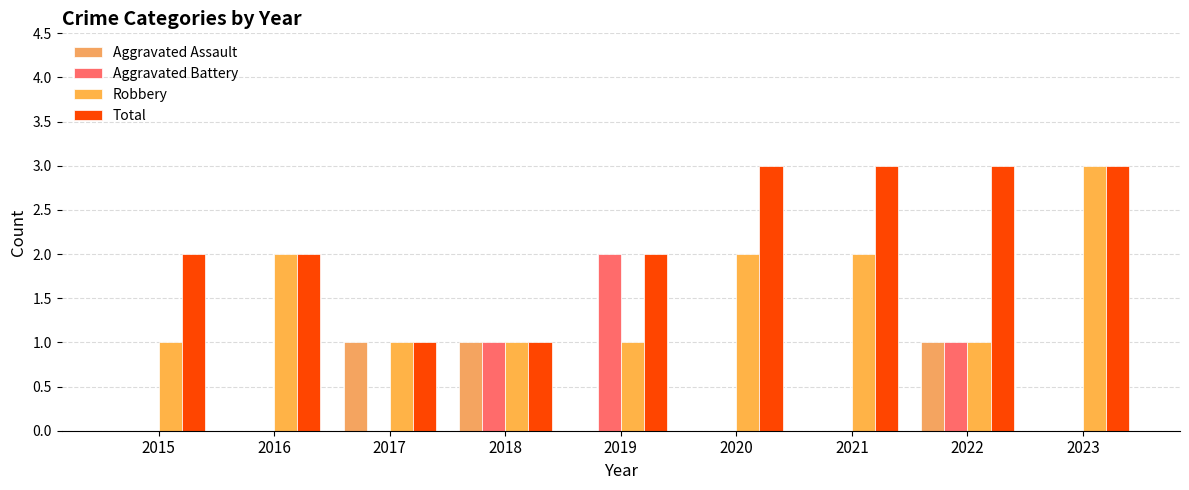

The value of Total at 2022 is 3. True or false?

True